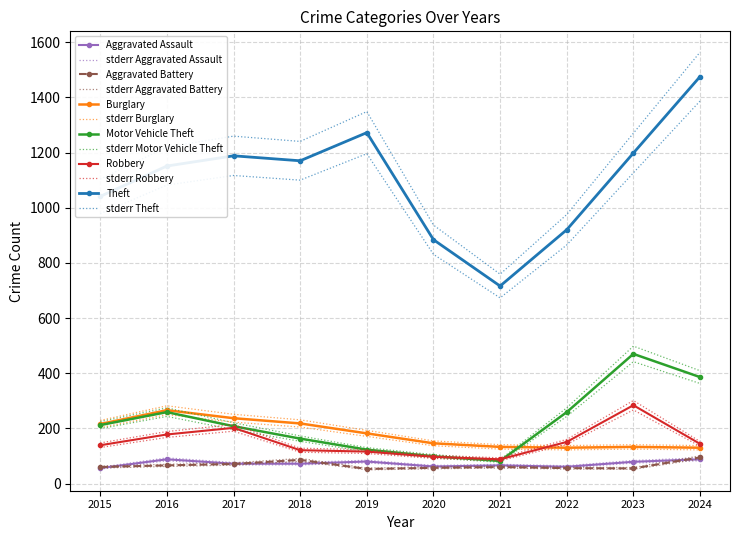

What is the total value across all series at 2017?

2049.3